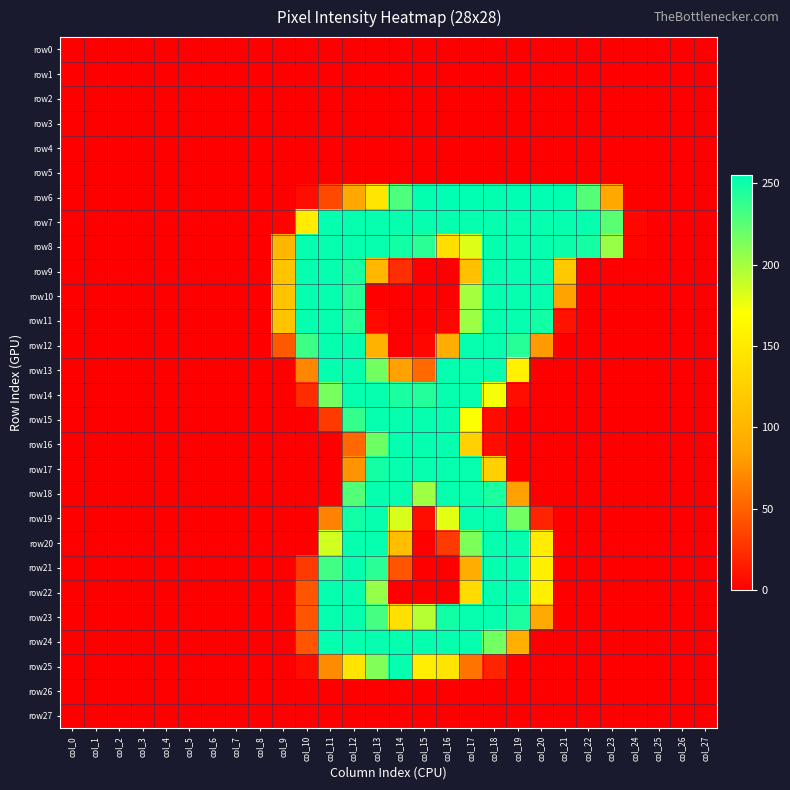

Which series has the largest total across all categories?

row7